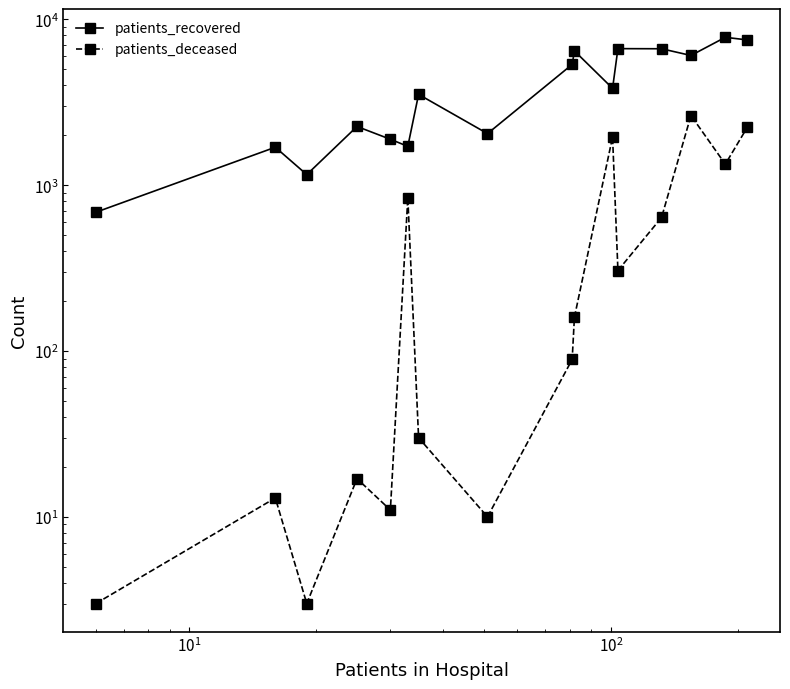

How many interior local valleys does the patients_deceased series have?

5